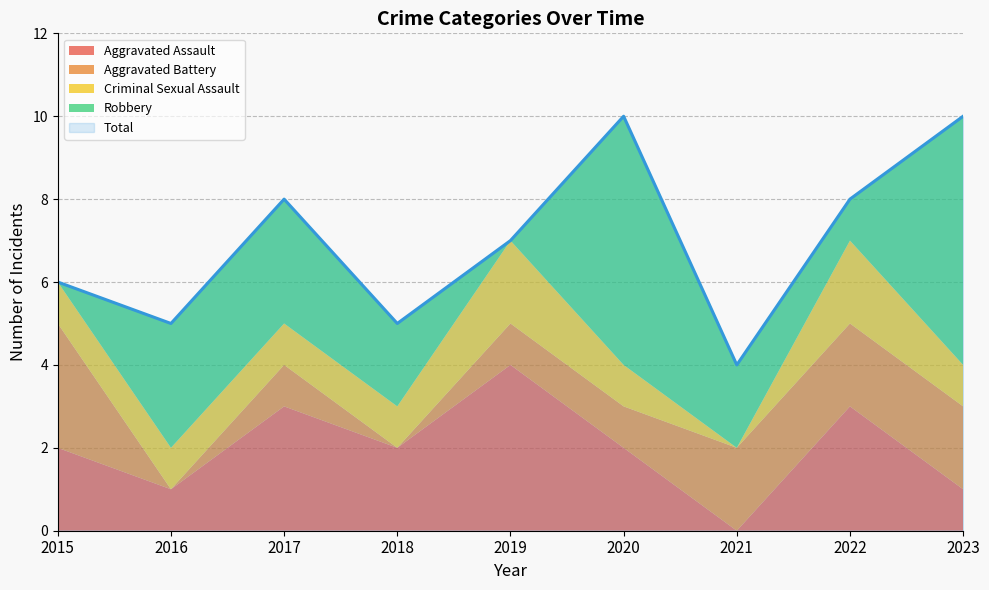

Count the Total values in the range 5 to 8.

6